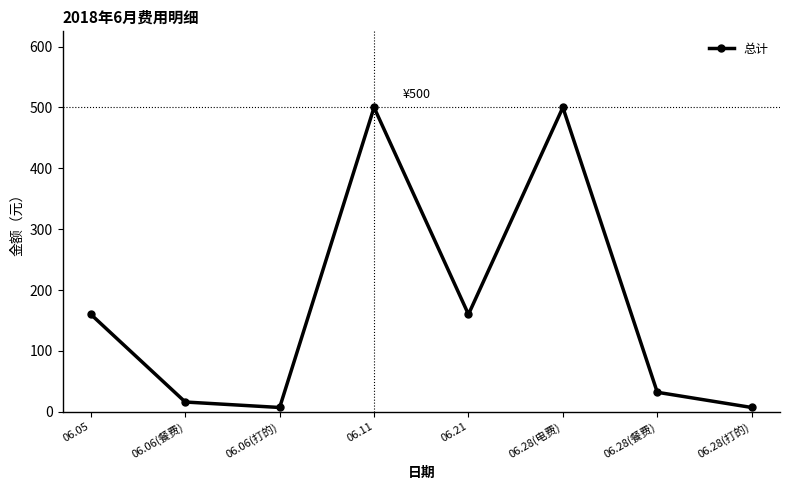

True or false: the data shows 160 at 06.05.

True